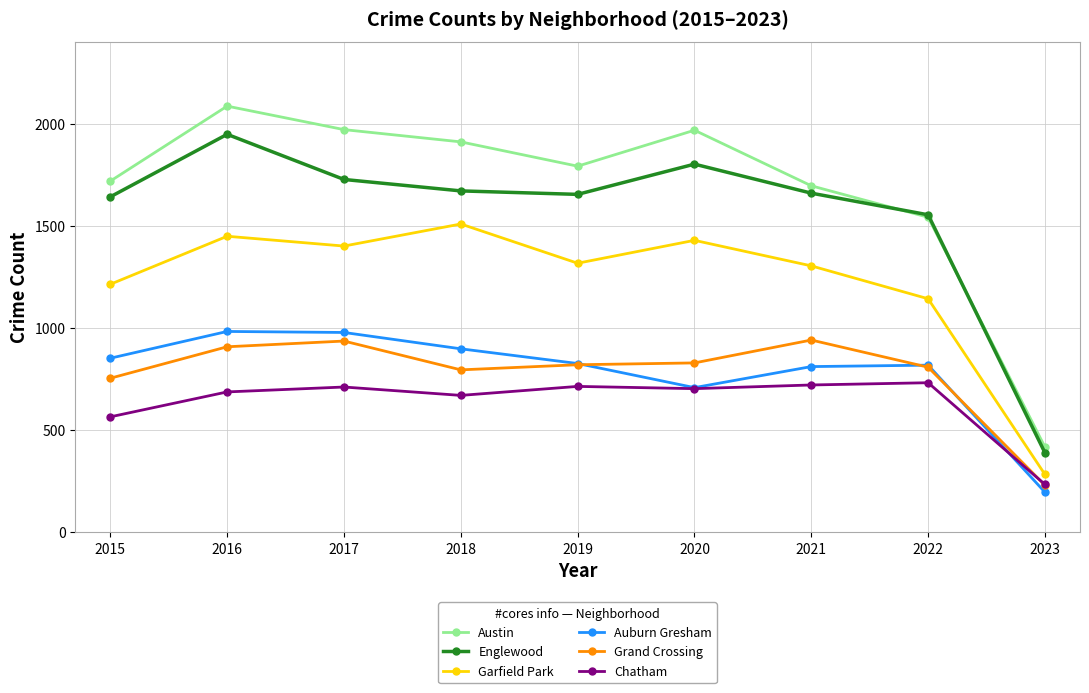

The value of Austin at 2015 is 2466. True or false?

False